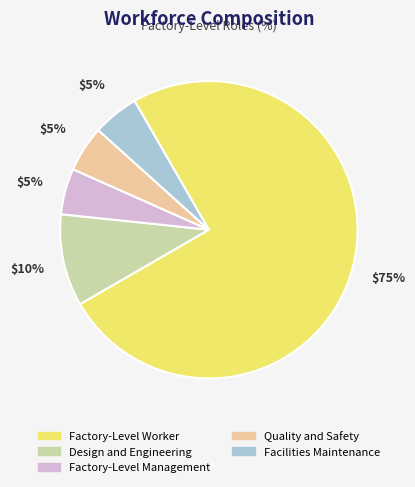

Is the sum of Facilities Maintenance and Factory-Level Management greater than half?

No